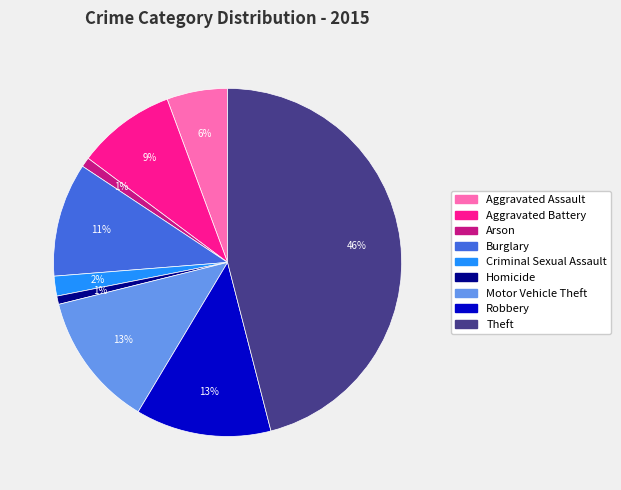

The Theft slice represents 54% of the pie. True or false?

False